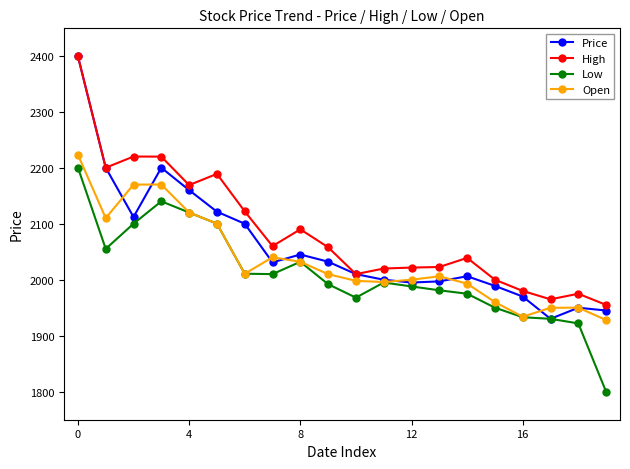

What is the lowest value of the Low series?

1800.0